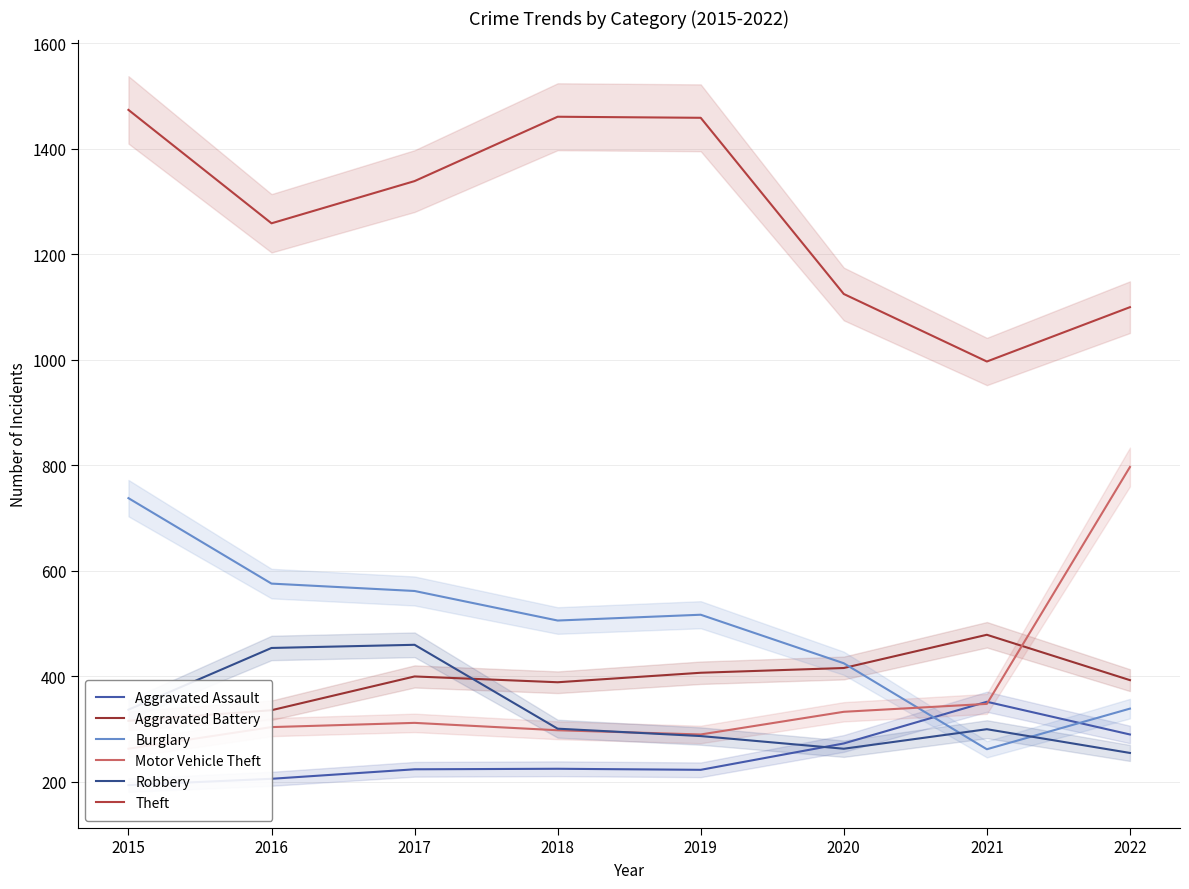

Count the number of data series in this chart.

6